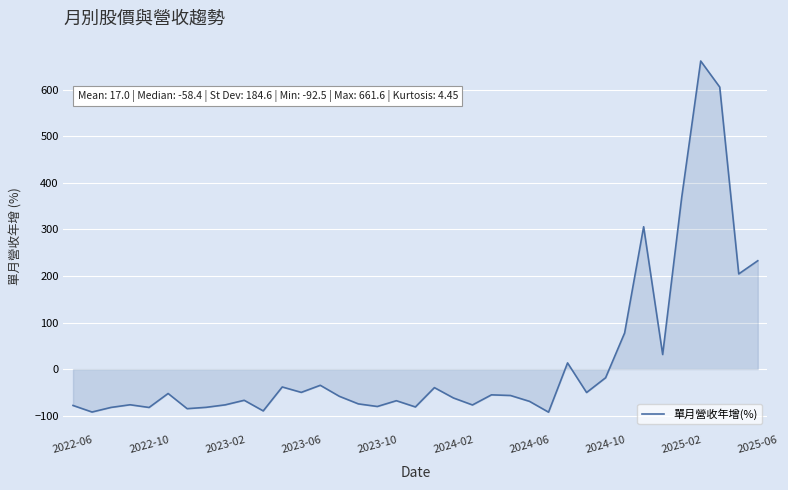

What is the maximum value shown in the chart?

661.6